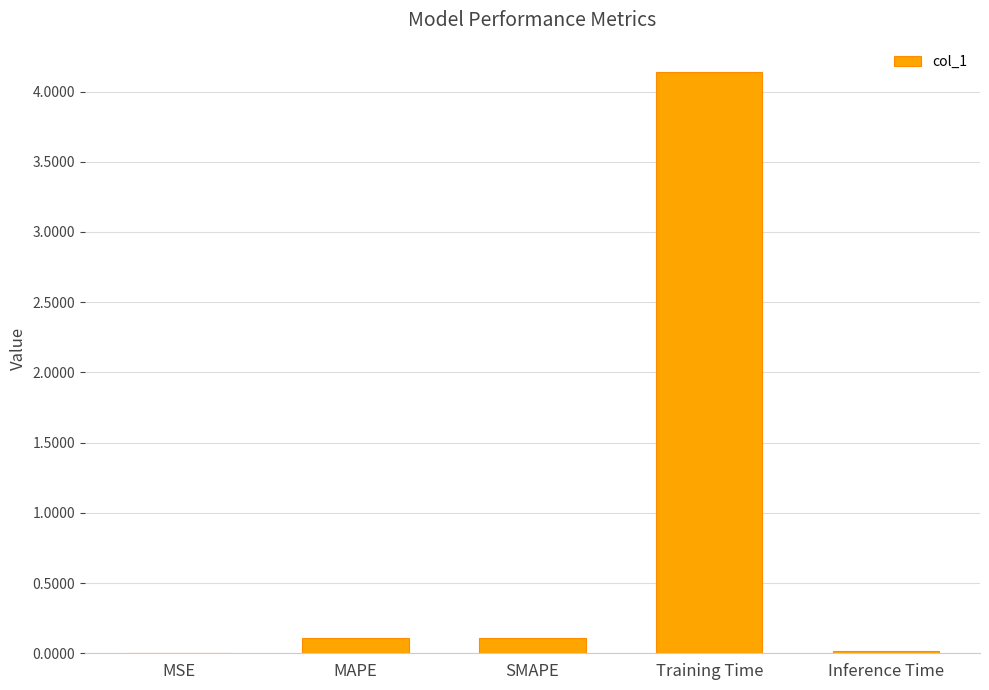

The value at Training Time is 7.4. True or false?

False